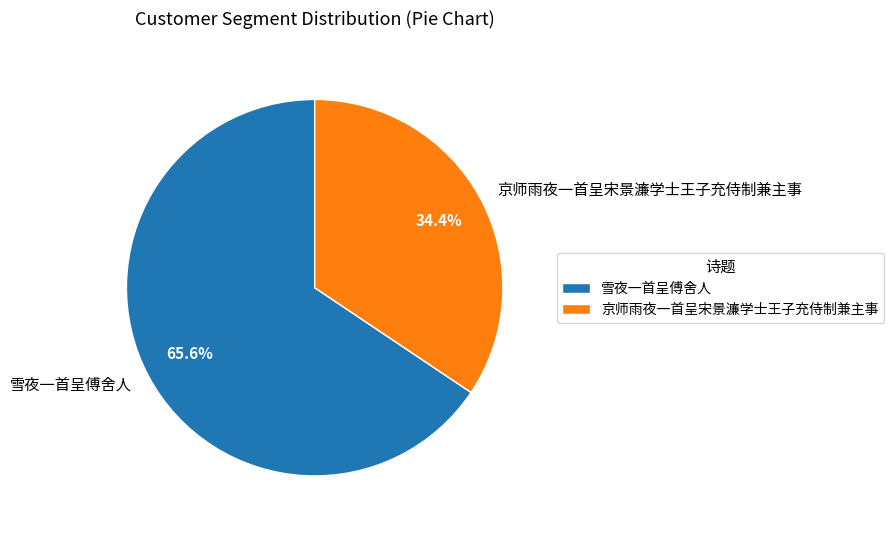

Which has a higher value, 雪夜一首呈傅舍人 or 京师雨夜一首呈宋景濂学士王子充侍制兼主事?

雪夜一首呈傅舍人